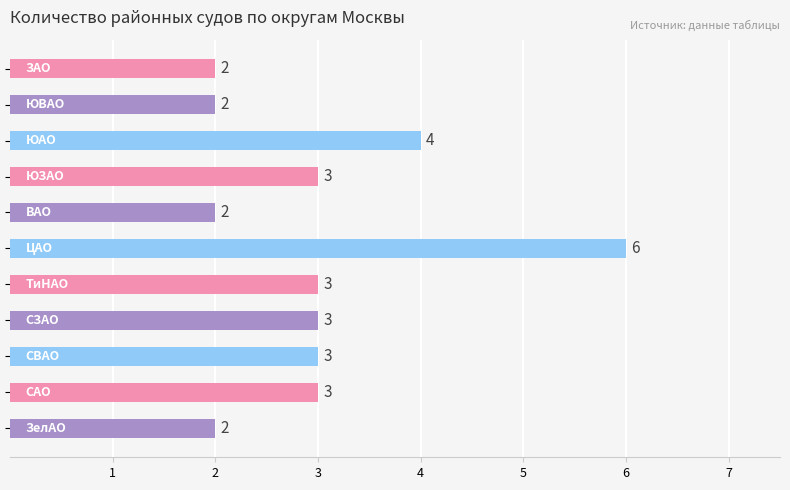

Reading bottom to top, list all the values displayed in this chart.

2	3	3	3	3	6	2	3	4	2	2